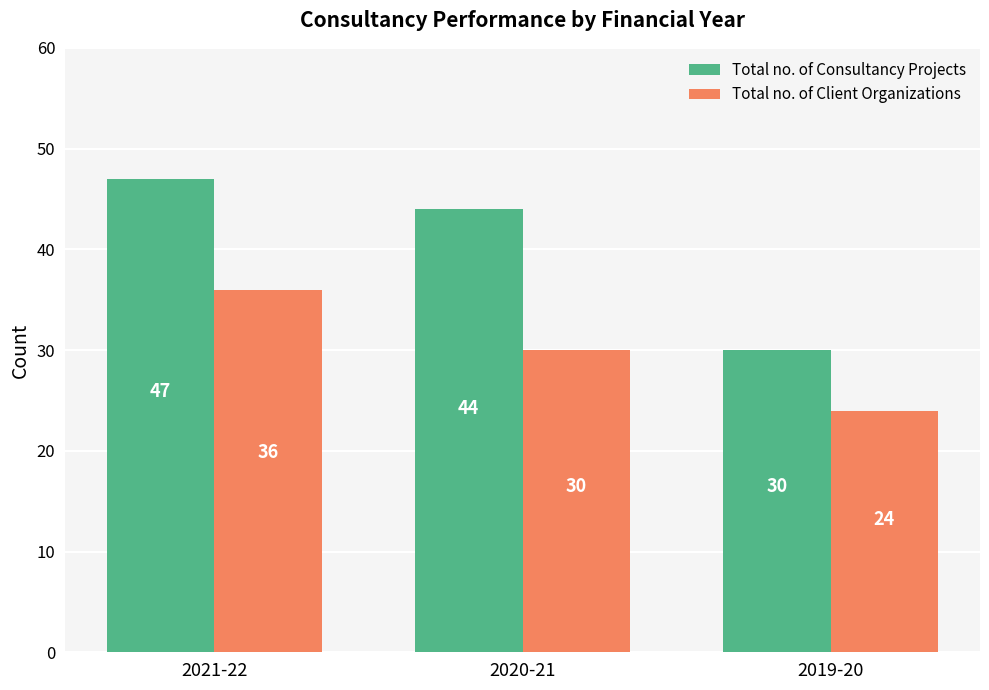

What position from the left is 2019-20?

3